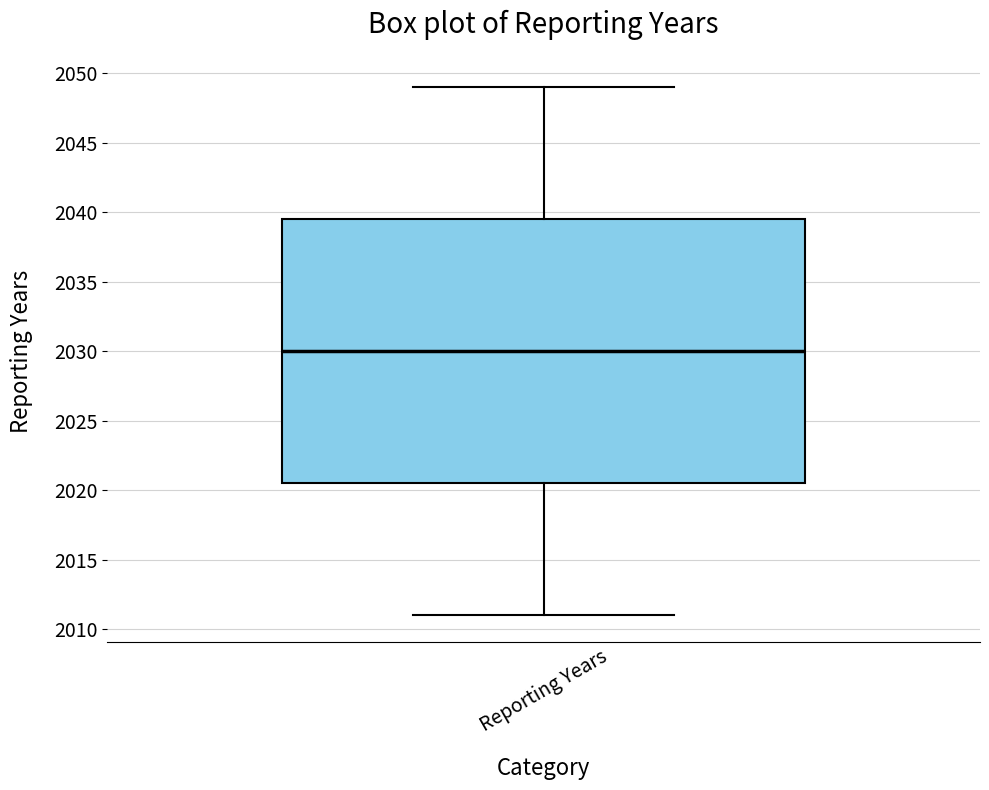

Read this box plot against the y-axis: the position of the median line, the range covered by the box, and the ends of both whiskers. The values are not printed on the chart, so give them approximately, as read against the axis.

median 2030.0, box 2020.5 to 2039.5, whiskers 2011.0 to 2049.0